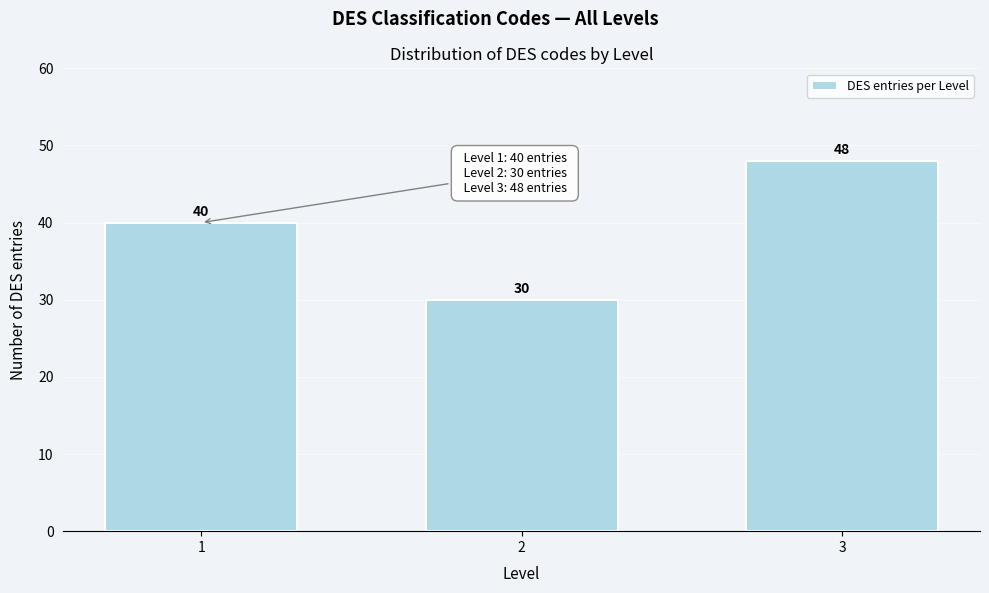

Reading right to left, transcribe all the data shown in this chart.

3=48	2=30	1=40